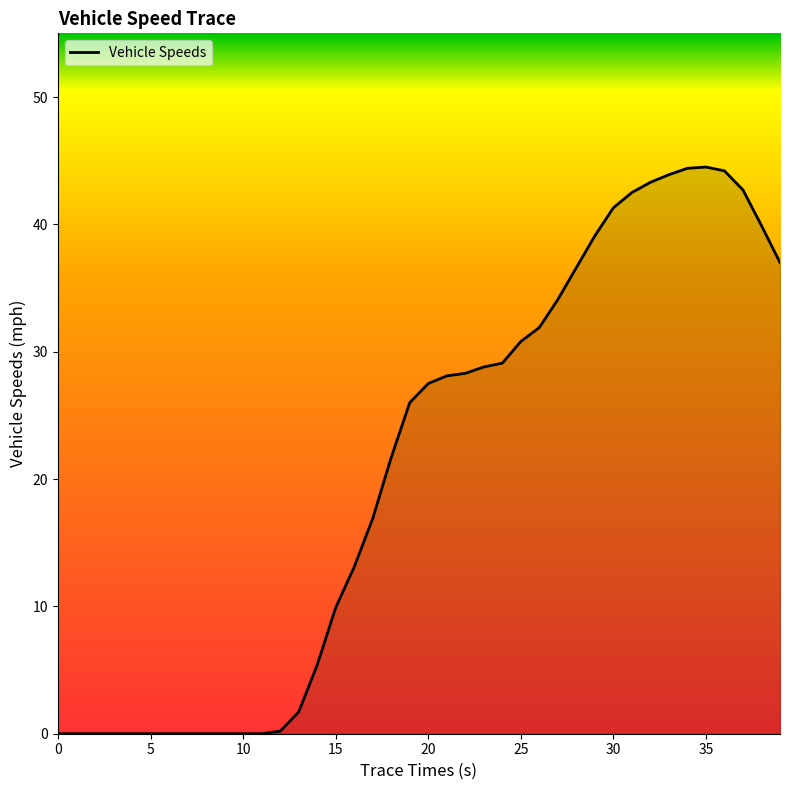

What is the difference between the maximum and minimum values?

44.5